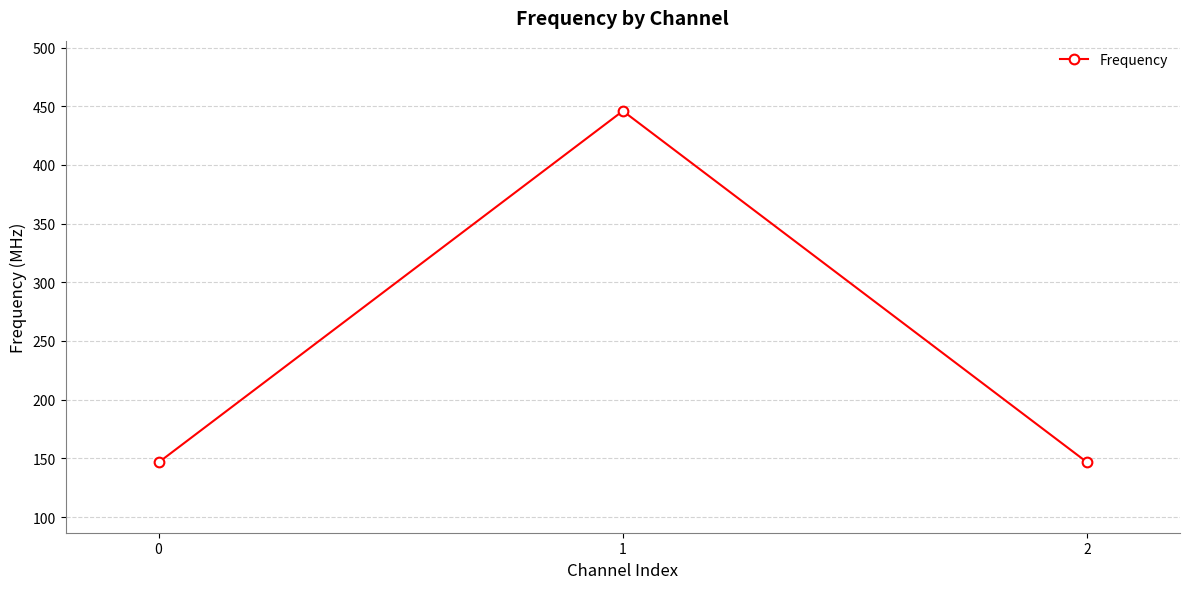

The chart shows a value of 733.6 at 1. True or false?

False